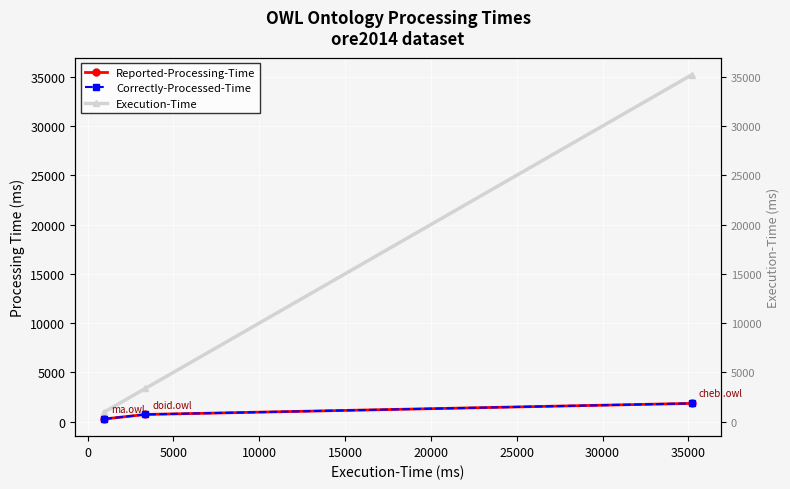

The value of Reported-Processing-Time at 0 is 1131. True or false?

False